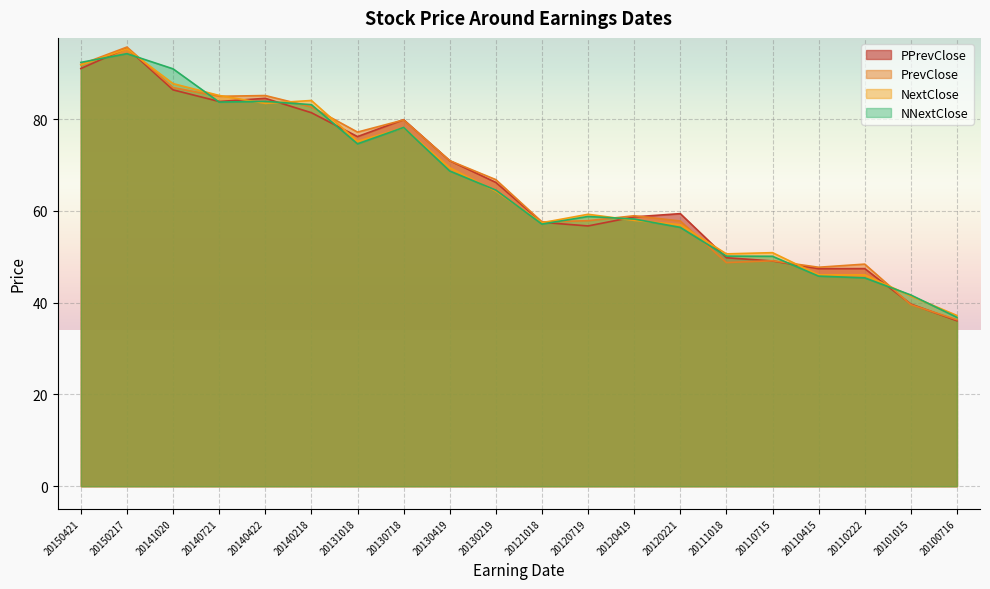

What are all the series names shown in the legend?

PPrevClose, PrevClose, NextClose, NNextClose